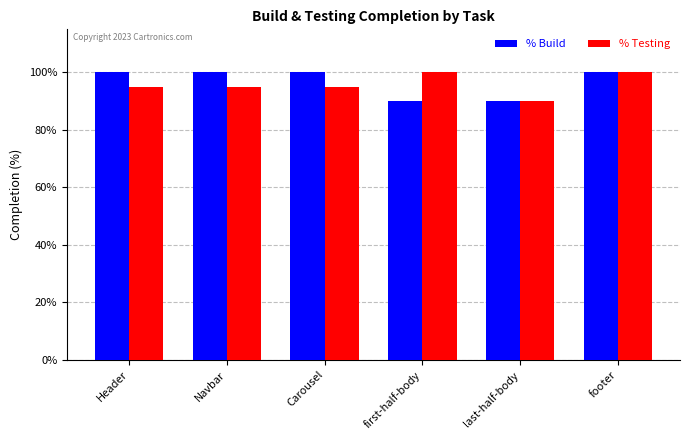

Does the chart contain stacked bars?

No